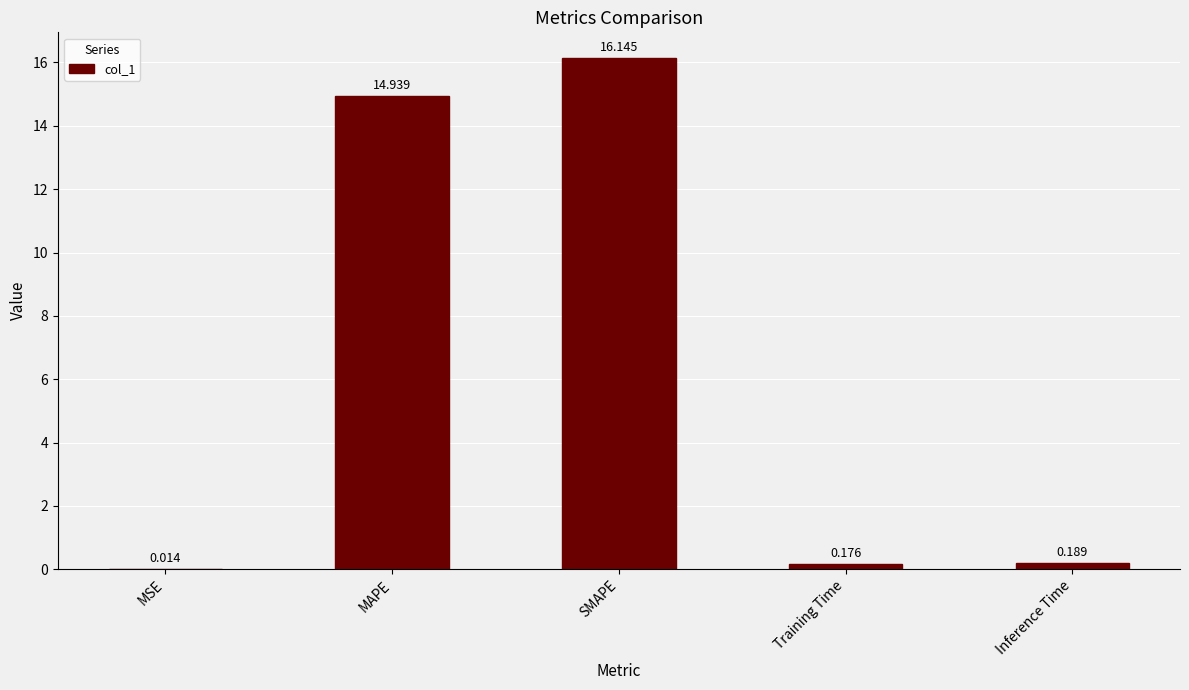

Are the bars grouped side by side (vs. stacked)?

No